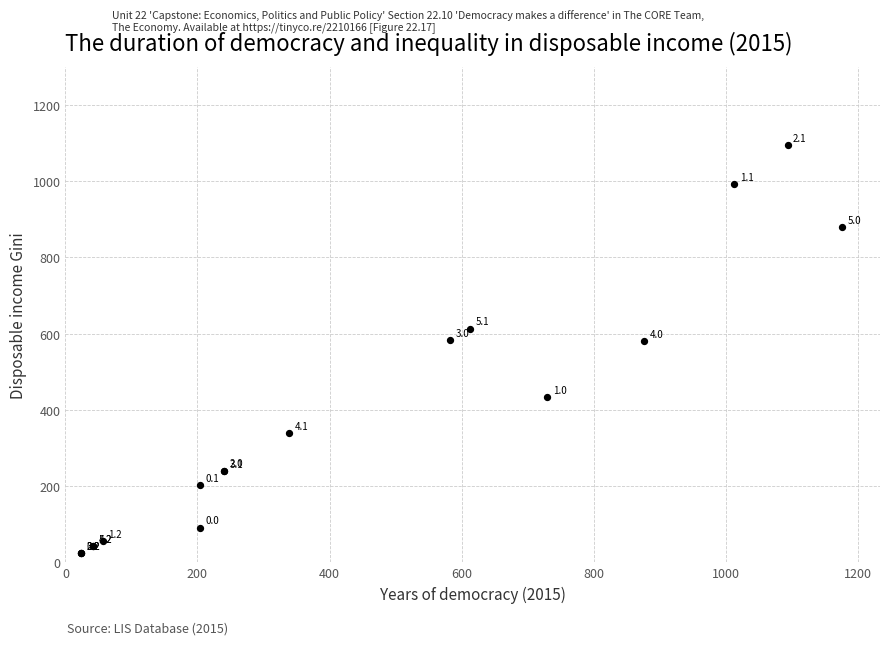

What Y value in the scatter plot is closest to 558?

580.0